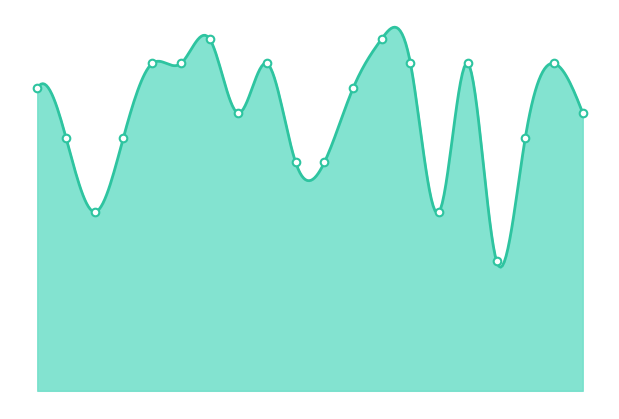

Approximately how many times larger is the value at 12 compared to 15?

1.0